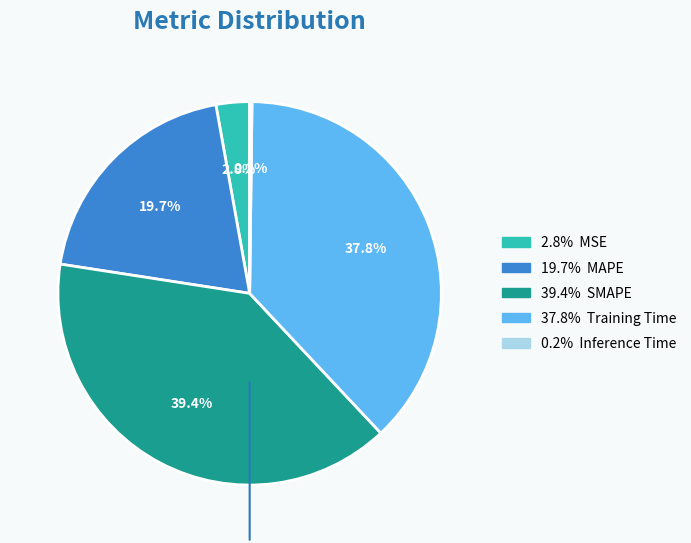

Is there any slice that represents more than half of the pie?

No